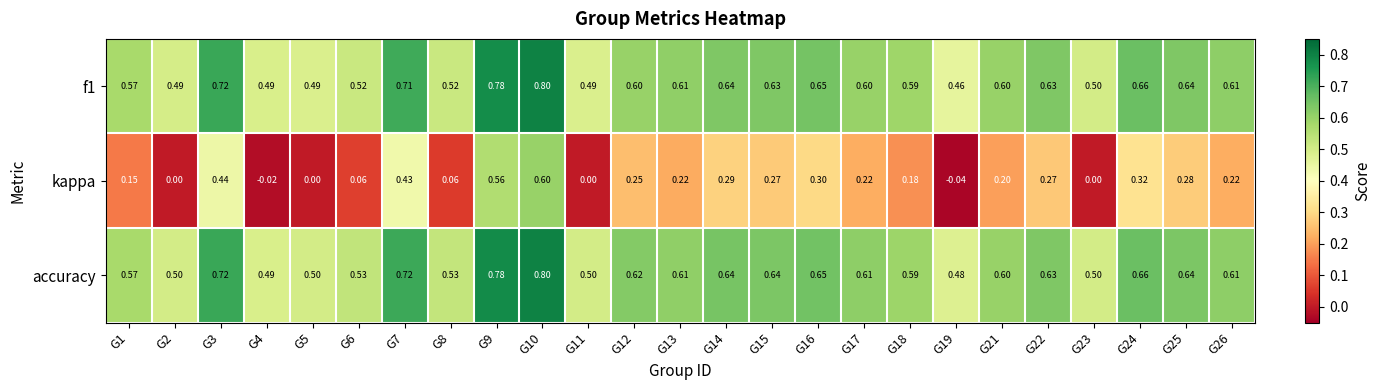

Which series has the largest total across all categories?

accuracy